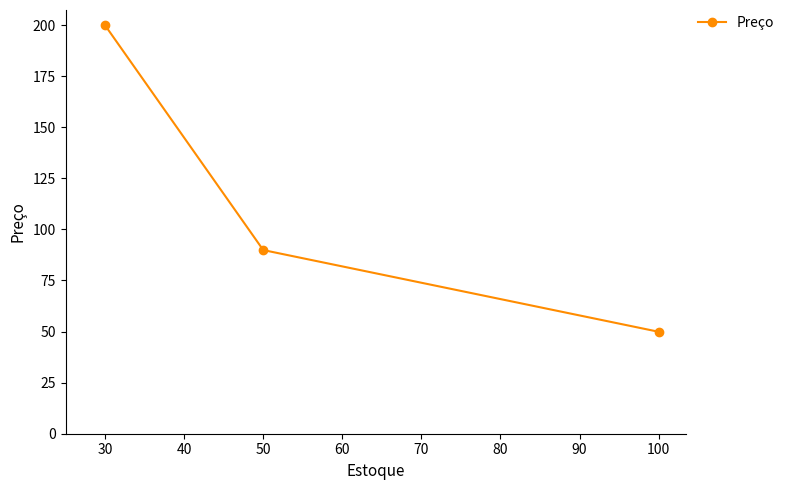

Approximately how many times larger is the value at 30 compared to 100?

4.0